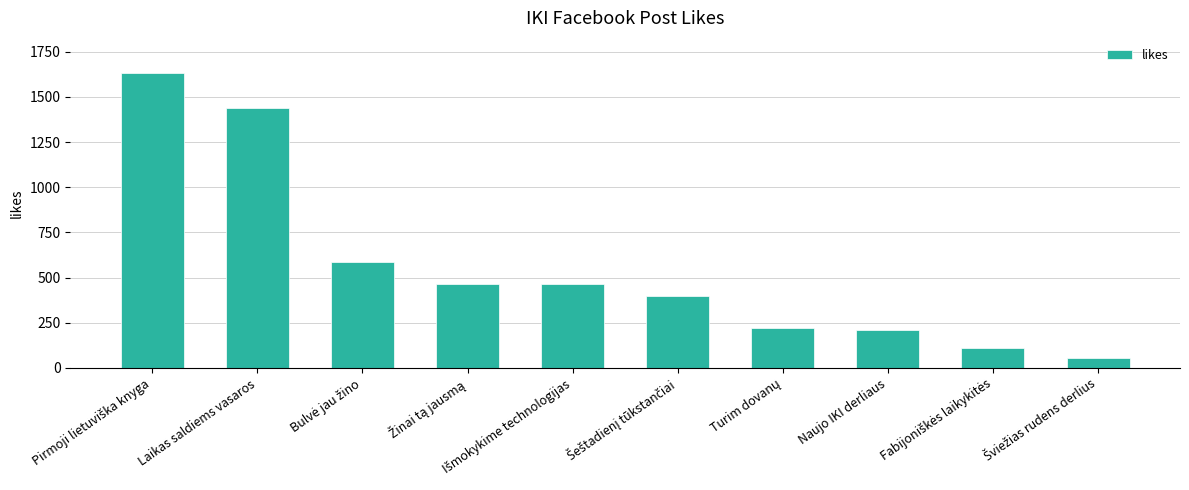

Is it true that the value at Naujo IKI derliaus is 342?

False